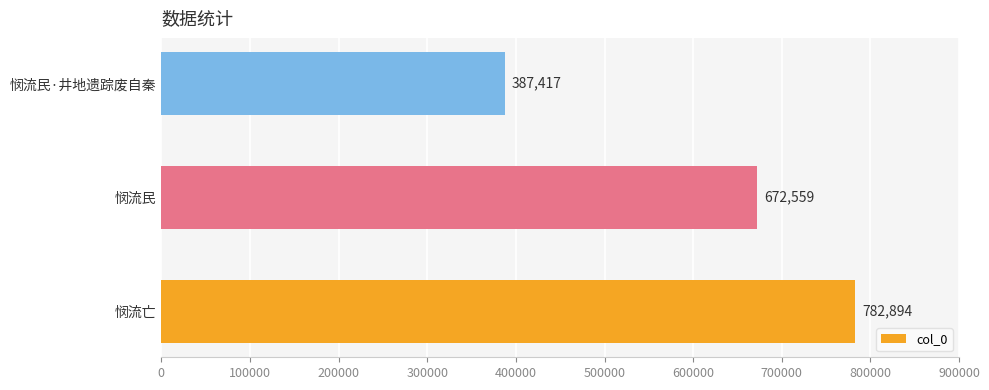

How many values are between 387417 and 782894?

3